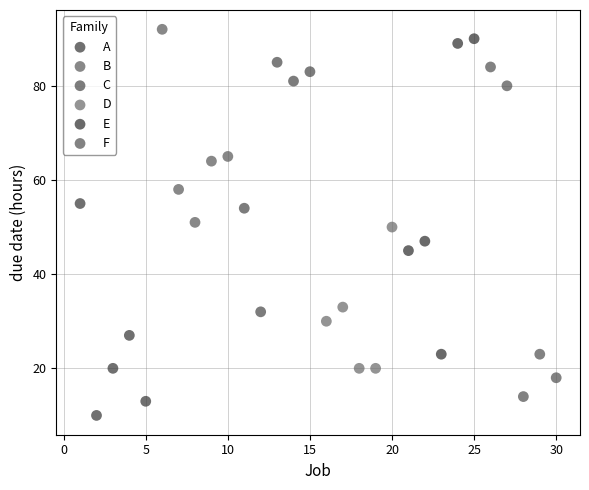

What are all the series names shown in the legend?

A, B, C, D, E, F